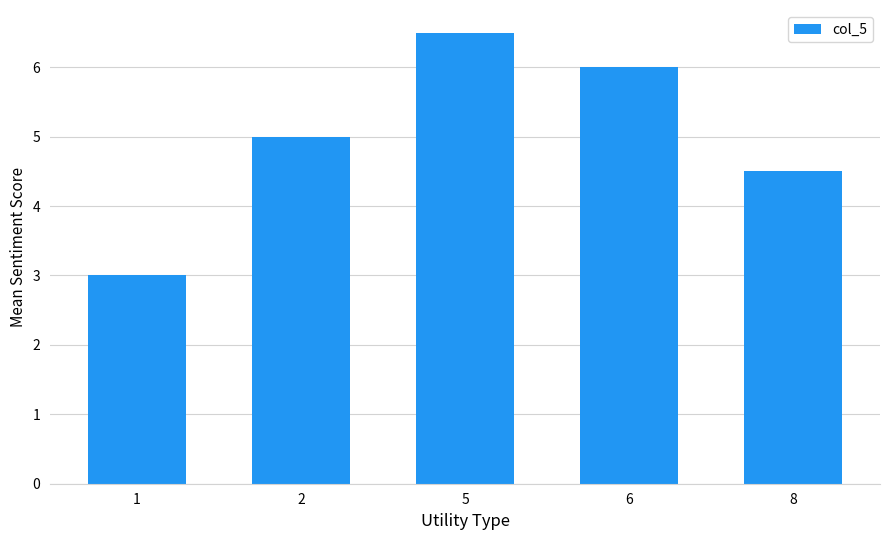

What is the change in value from 2 to 6?

+1.0